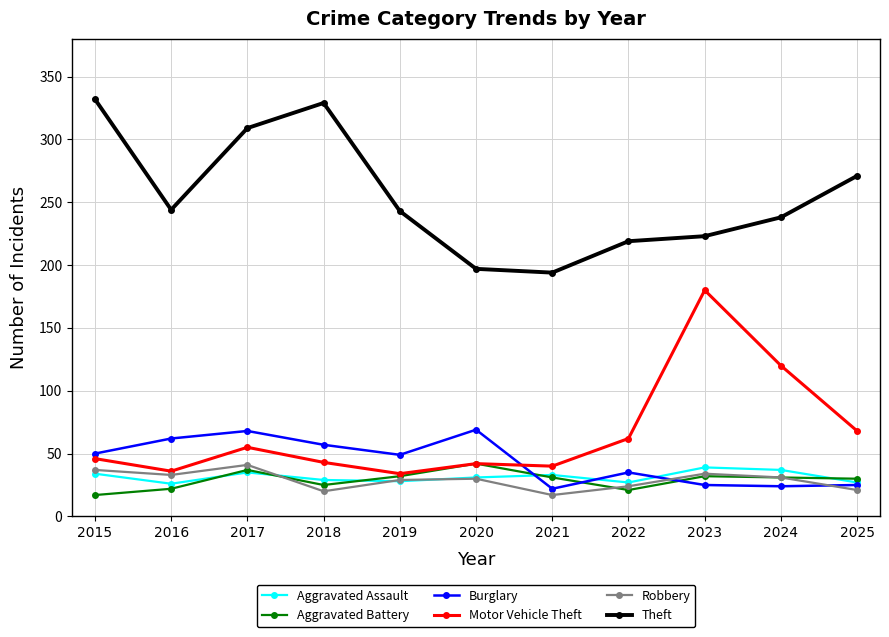

What is the difference between the highest and lowest values at 2015?

315